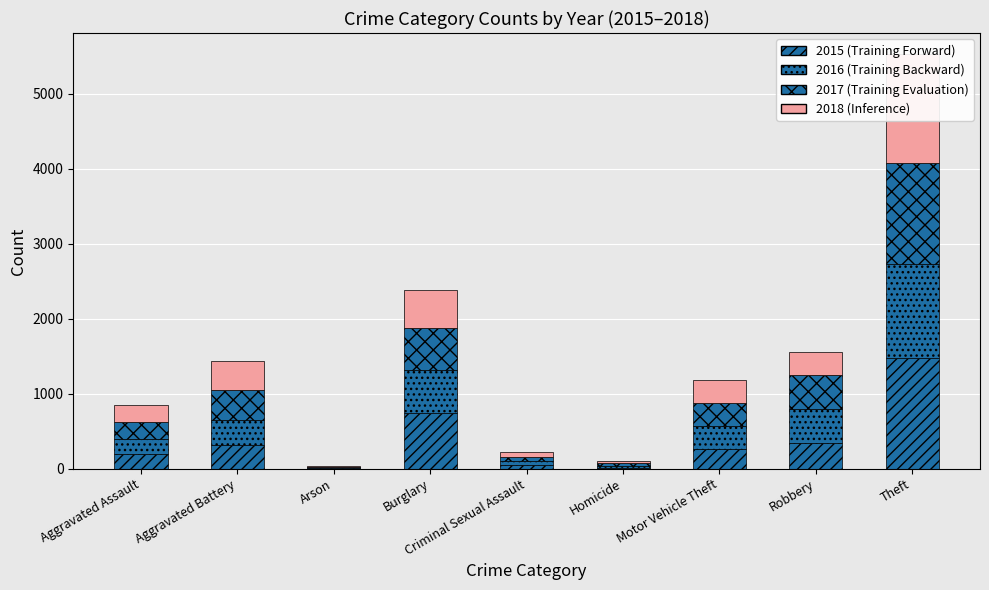

How many data points in 2016 (Backward) are less than 304?

4